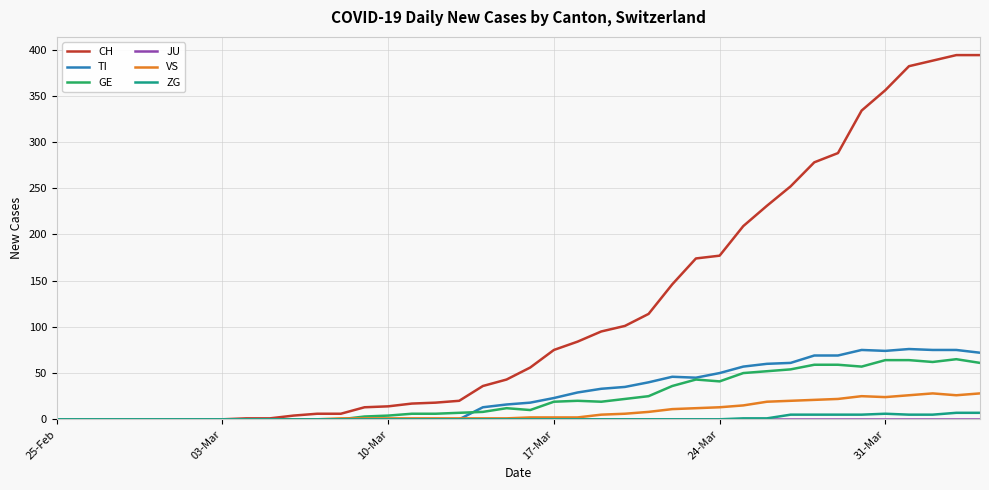

Which series has the largest total across all categories?

CH